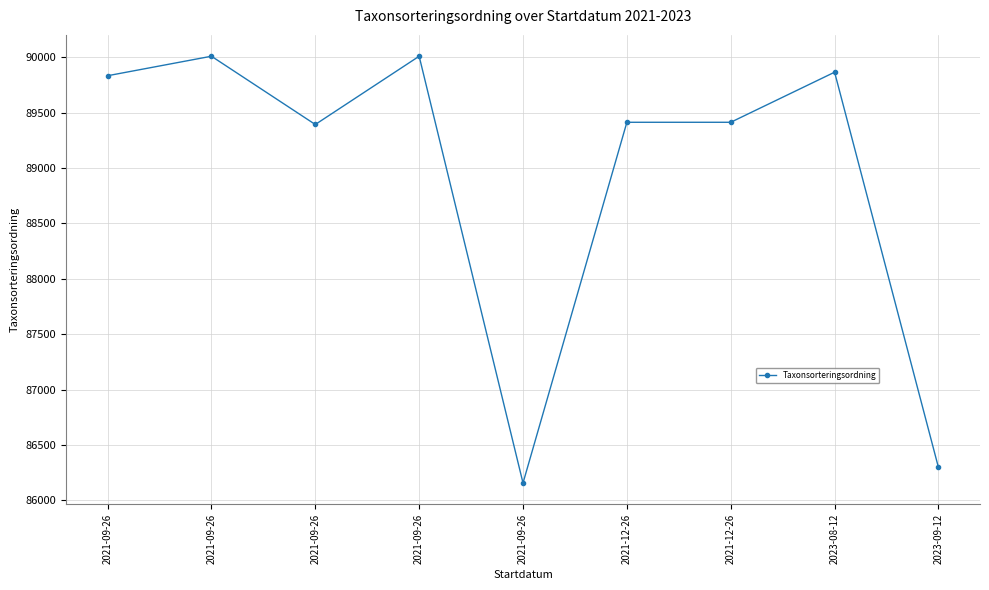

Where does the data first go above 89412?

2021-09-26